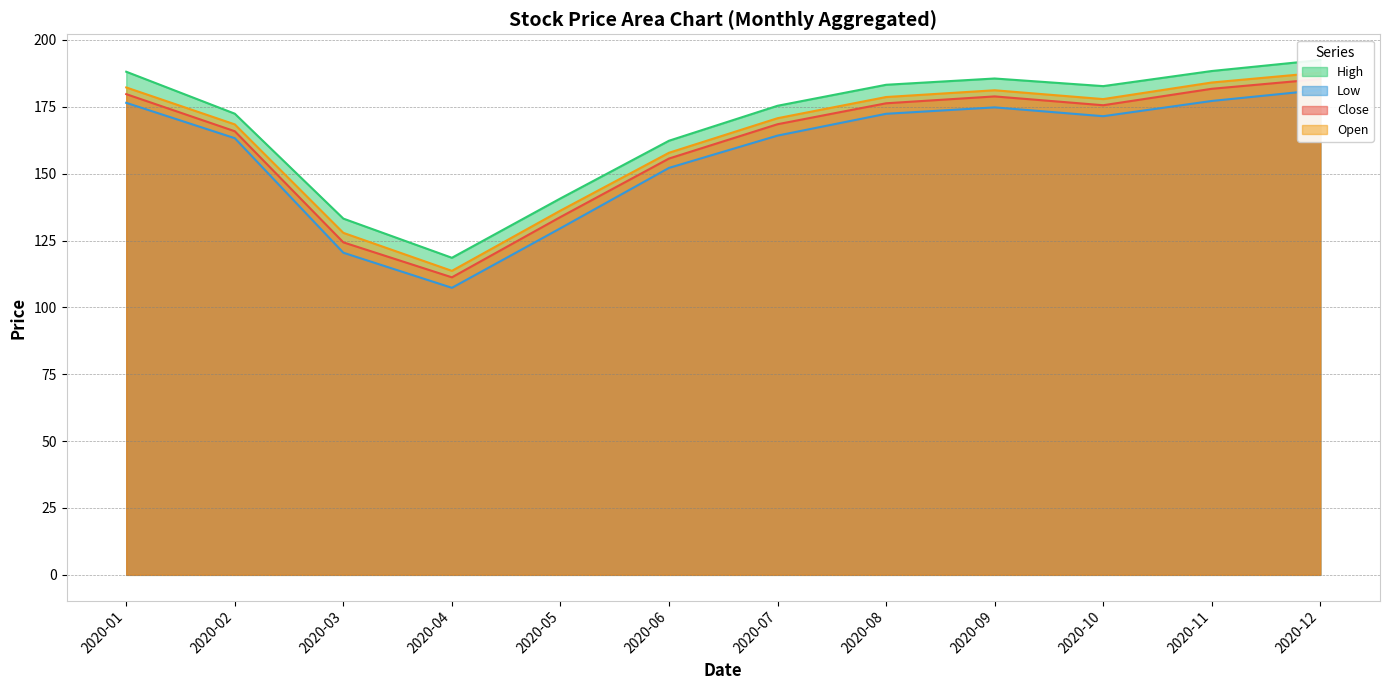

The value of High at 2020-04 is 118.6. True or false?

True